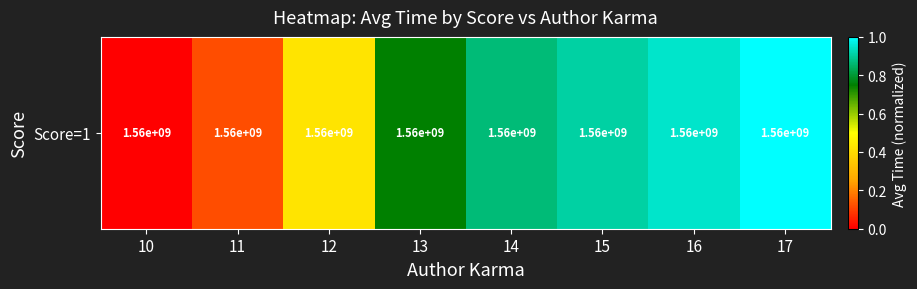

Is it true that the value at 15 is 1.3?

False